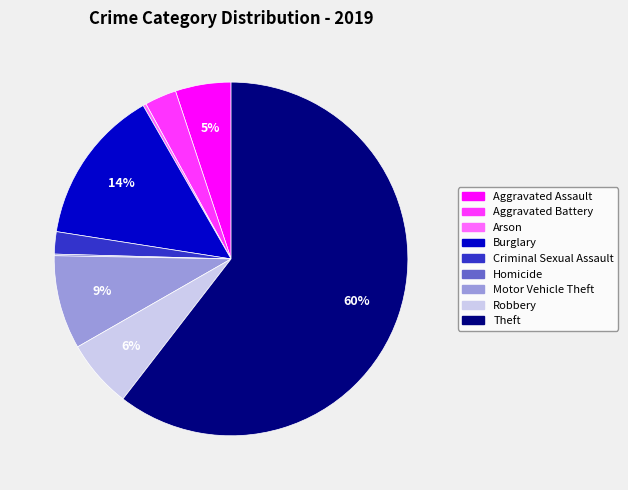

Which has a higher value, Motor Vehicle Theft or Burglary?

Burglary